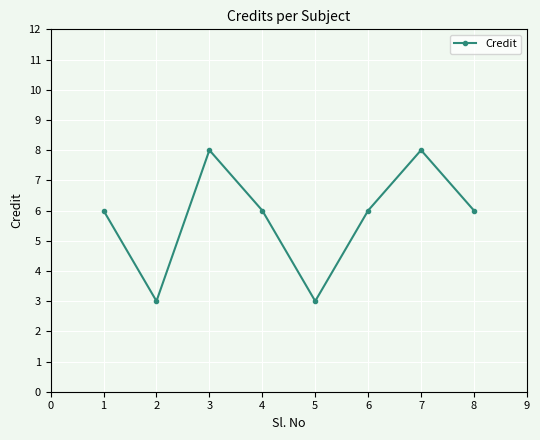

What is the change in value from 5 to 6?

+3